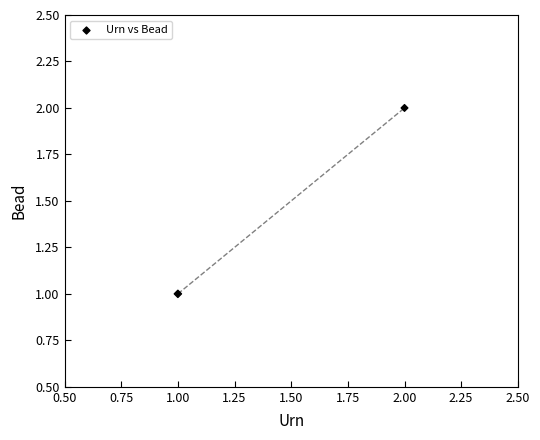

List the coordinates of all points as (X, Y) pairs, reading left to right.

(1, 1)  (2, 2)